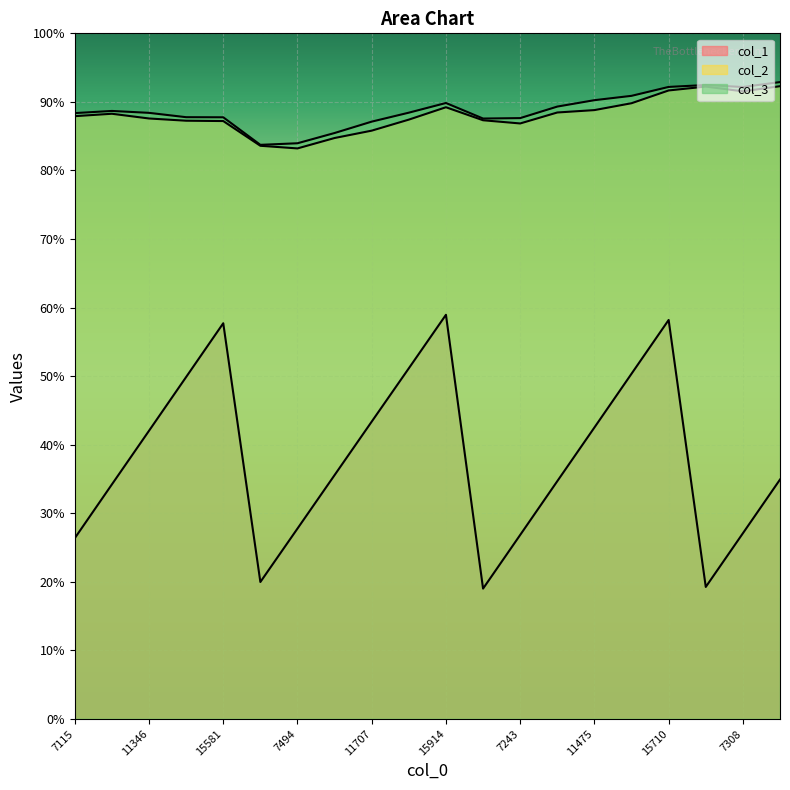

Does the chart display data point markers on the line(s)?

No